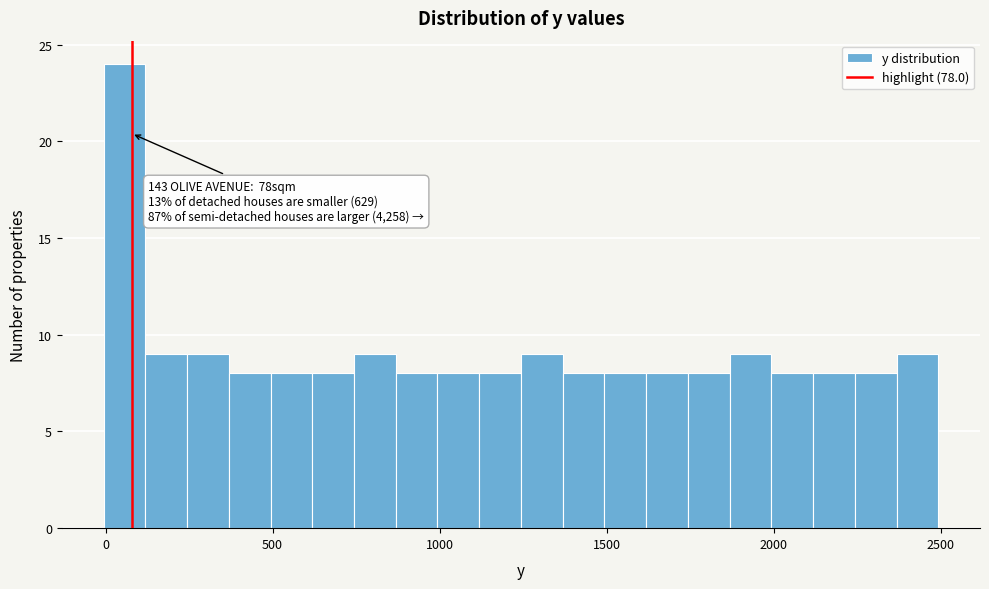

Read against the x-axis, roughly where is the centre of the tallest bar?

50